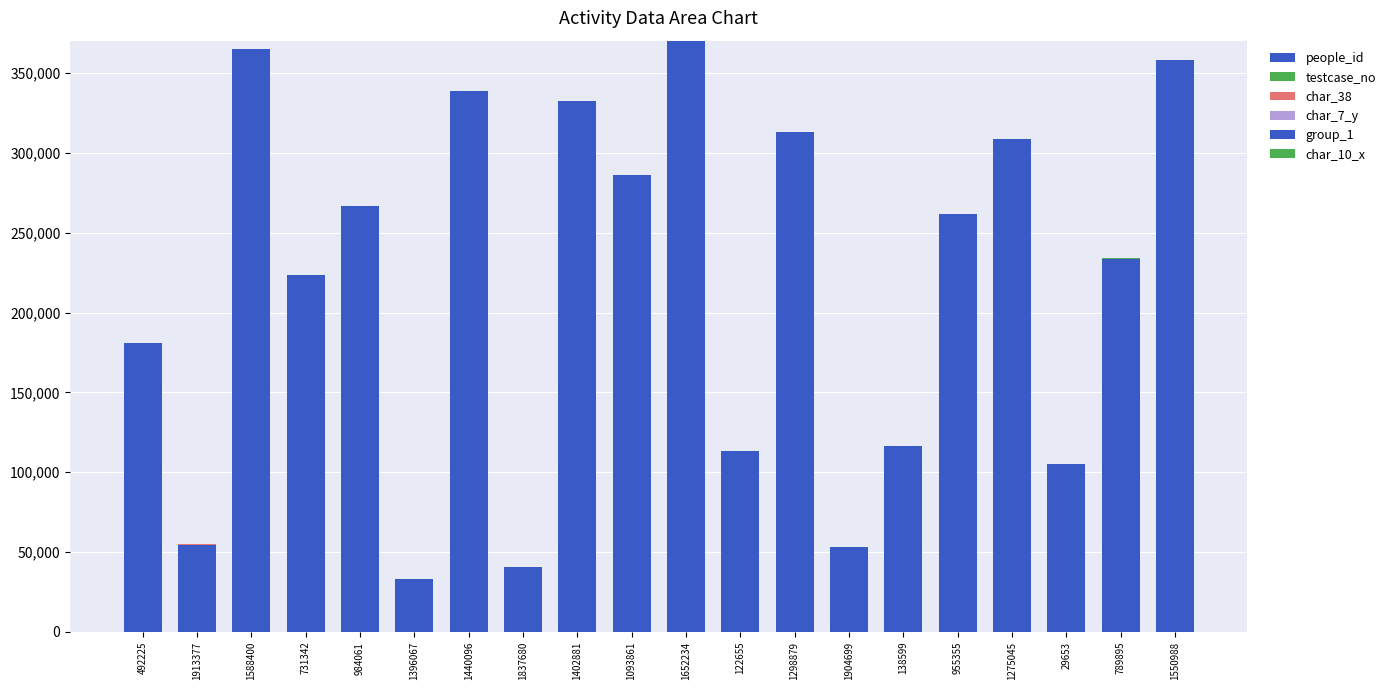

Does the chart contain stacked bars?

Yes